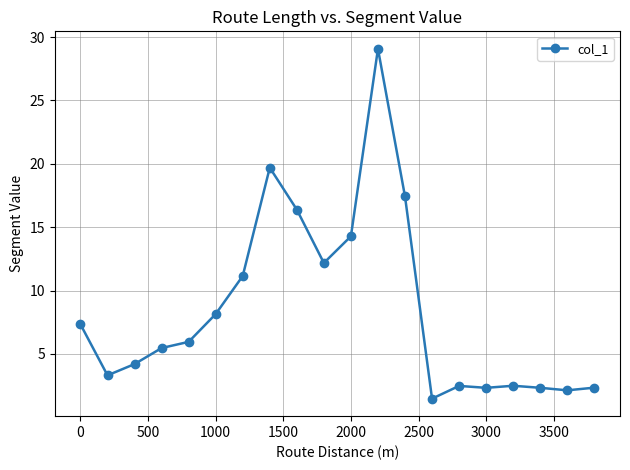

What is the maximum value shown in the chart?

29.1